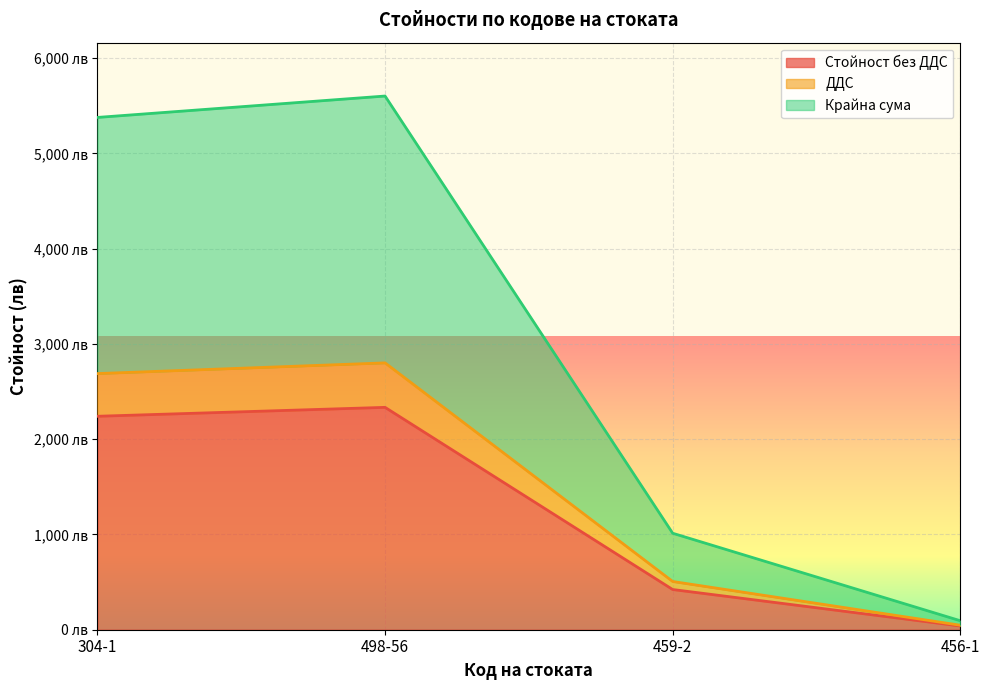

What is the value of the Крайна сума point at the 3rd from the left?

1012.7